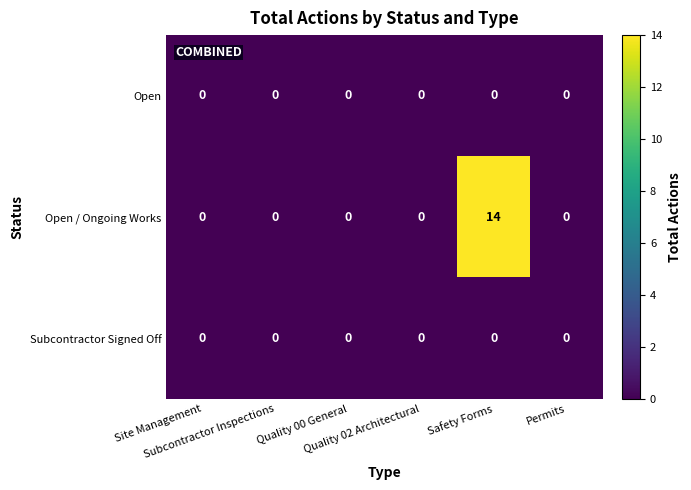

What is the greatest value displayed?

14